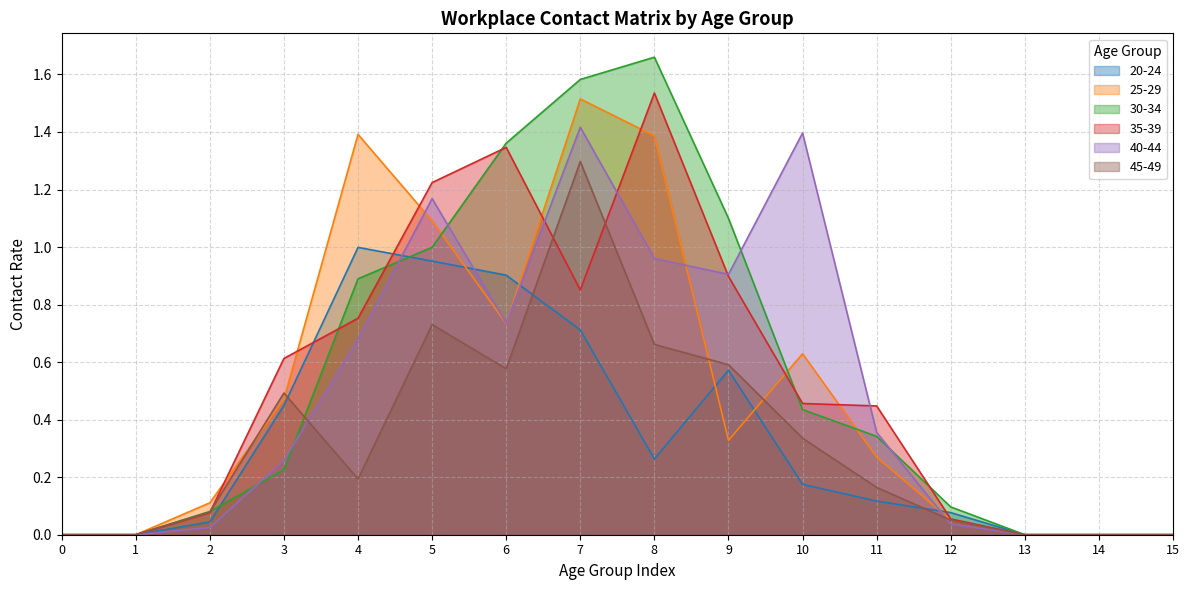

True or false: 30_34 has more than 0 interior local peaks.

True